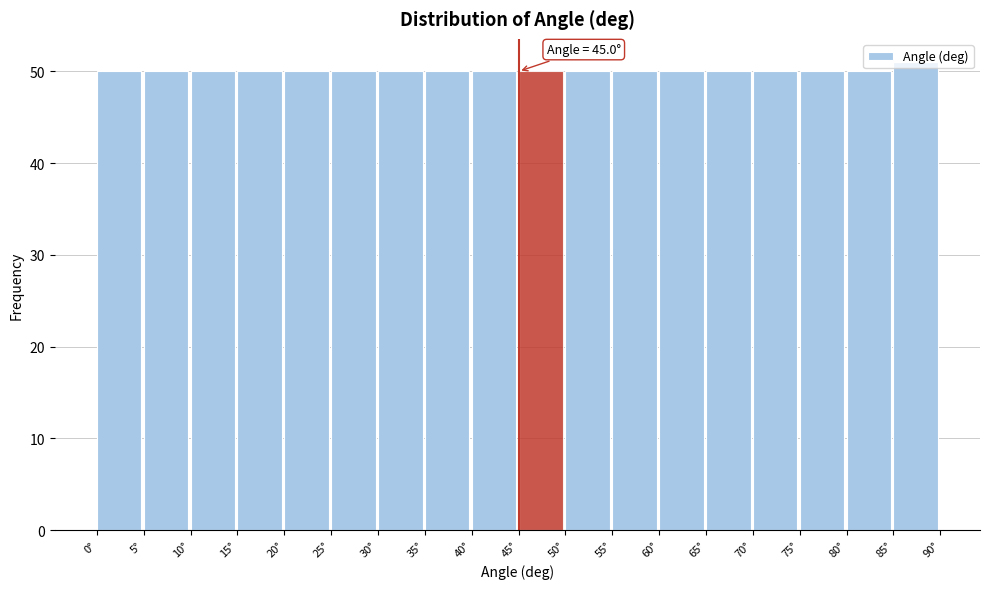

Which range on the x-axis has the tallest bar?

85 to 90